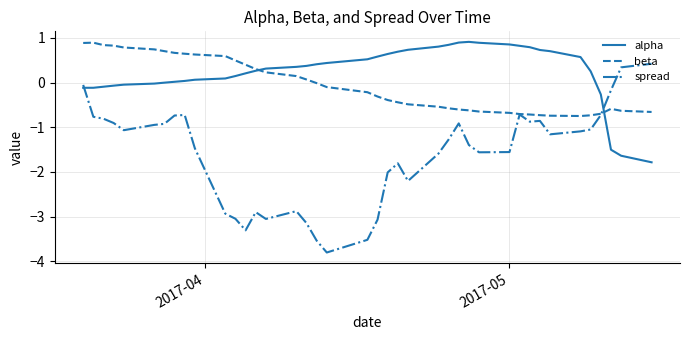

True or false: spread and alpha cross at least once.

True